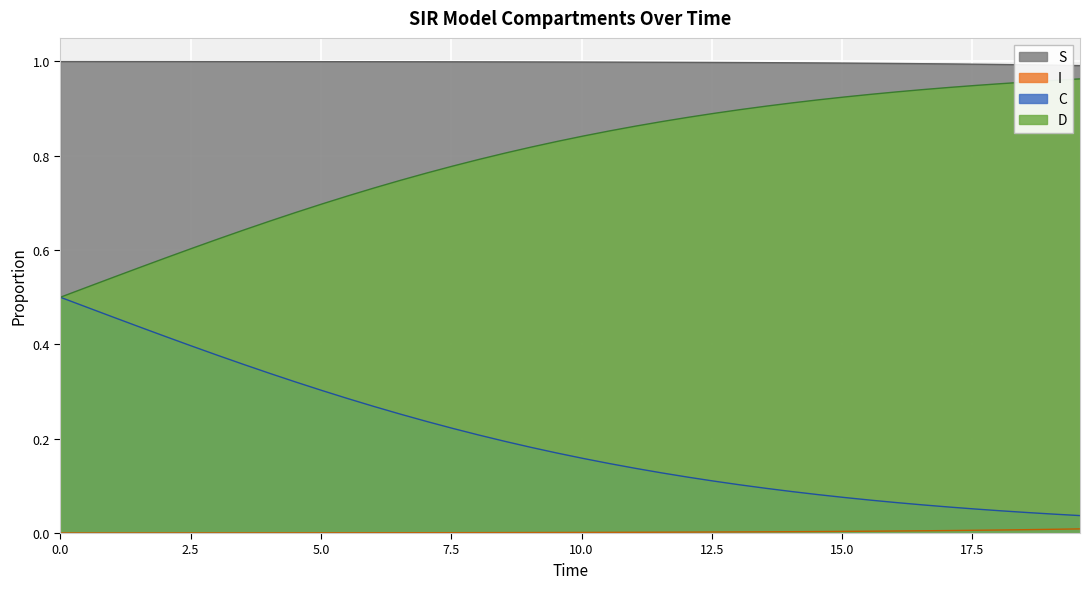

True or false: S and D intersect in this chart.

False